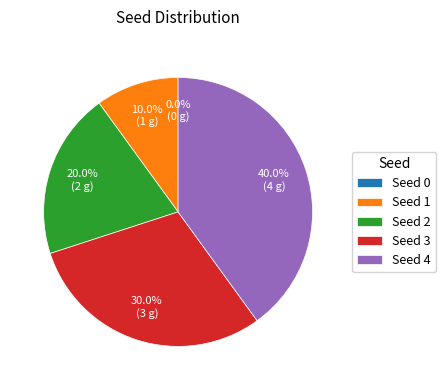

Combined, what portion of the pie is 3 and 4?

70.0%